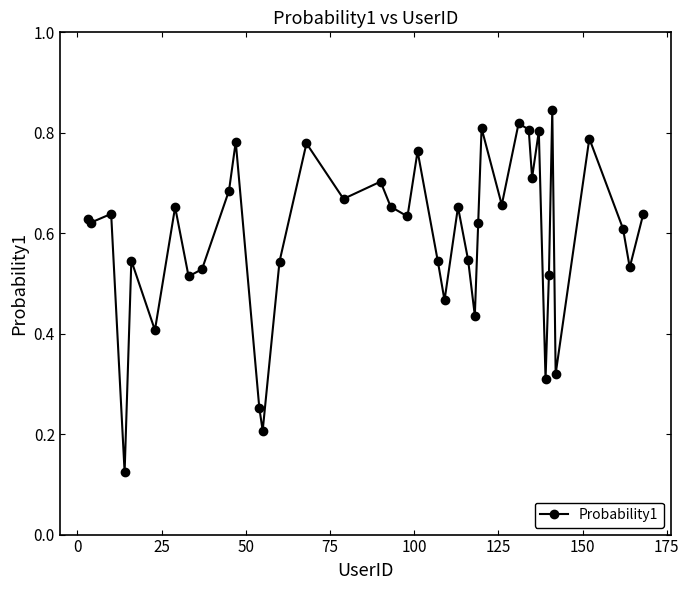

What is the sum of all values?

23.8